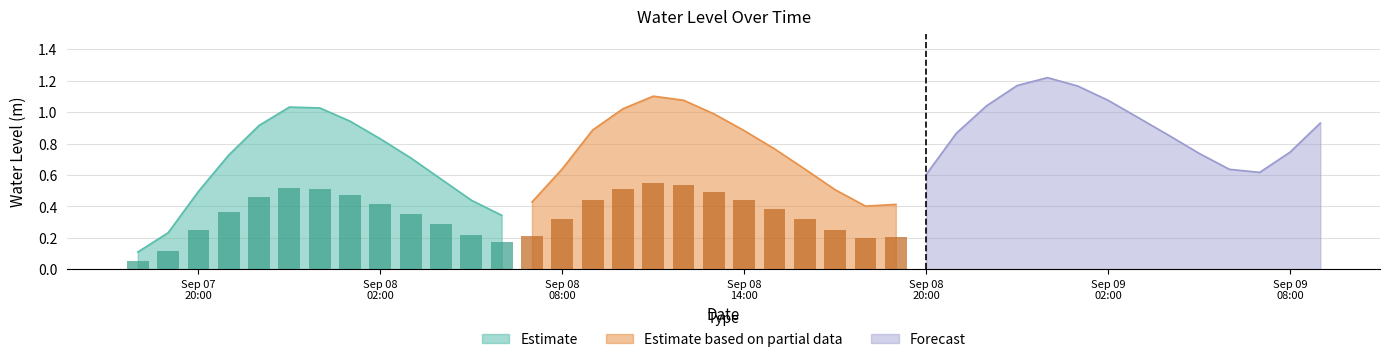

List the labels in order of value, smallest first.

2024-09-07 18:00:00, 2024-09-07 19:00:00, 2024-09-08 06:00:00, 2024-09-08 18:00:00, 2024-09-08 19:00:00, 2024-09-08 07:00:00, 2024-09-08 05:00:00, 2024-09-07 20:00:00, 2024-09-08 17:00:00, 2024-09-08 04:00:00, 2024-09-08 20:00:00, 2024-09-09 07:00:00, 2024-09-09 06:00:00, 2024-09-08 16:00:00, 2024-09-08 08:00:00, 2024-09-08 03:00:00, 2024-09-07 21:00:00, 2024-09-09 05:00:00, 2024-09-09 08:00:00, 2024-09-08 15:00:00, 2024-09-08 02:00:00, 2024-09-09 04:00:00, 2024-09-08 21:00:00, 2024-09-08 14:00:00, 2024-09-08 09:00:00, 2024-09-07 22:00:00, 2024-09-09 09:00:00, 2024-09-08 01:00:00, 2024-09-09 03:00:00, 2024-09-08 13:00:00, 2024-09-08 10:00:00, 2024-09-08 00:00:00, 2024-09-07 23:00:00, 2024-09-08 22:00:00, 2024-09-09 02:00:00, 2024-09-08 12:00:00, 2024-09-08 11:00:00, 2024-09-09 01:00:00, 2024-09-08 23:00:00, 2024-09-09 00:00:00